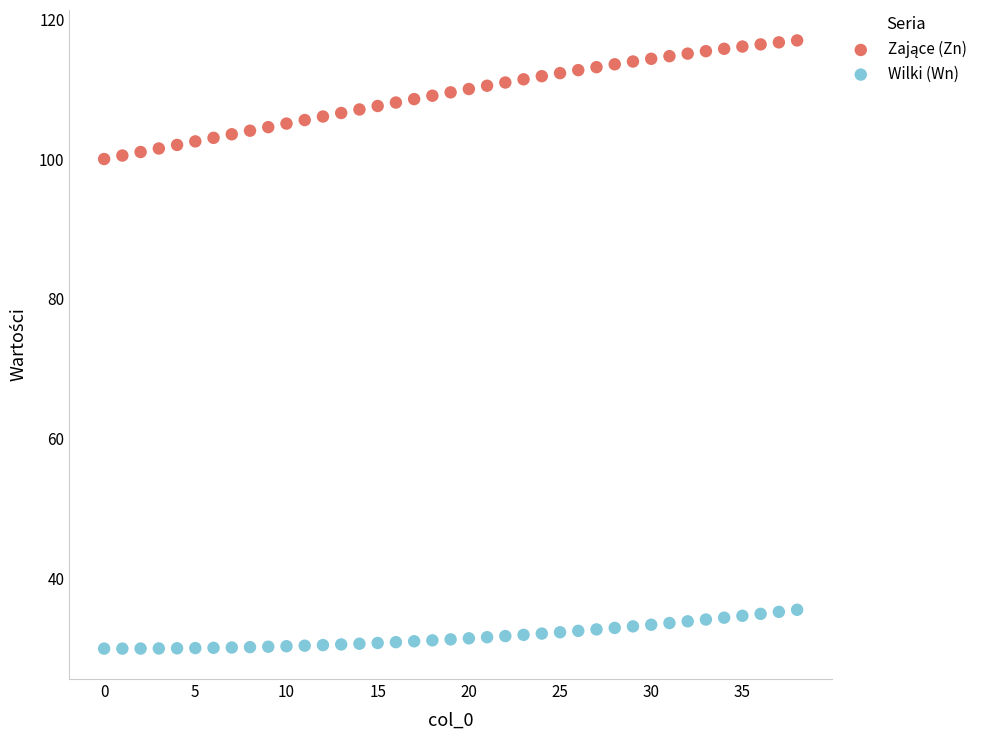

Which series contains the lowest Y value?

Wilki (Wn)